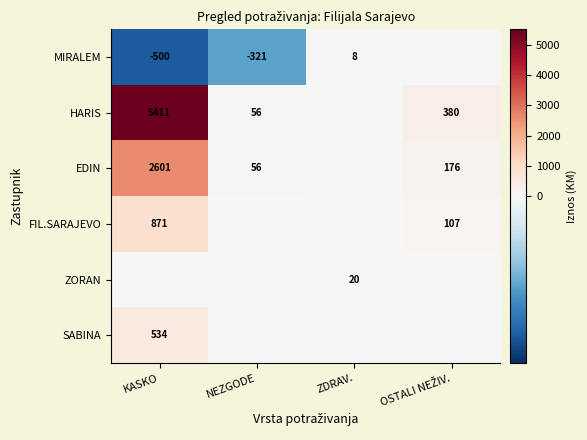

The value of EDIN at KASKO is 4391. True or false?

False